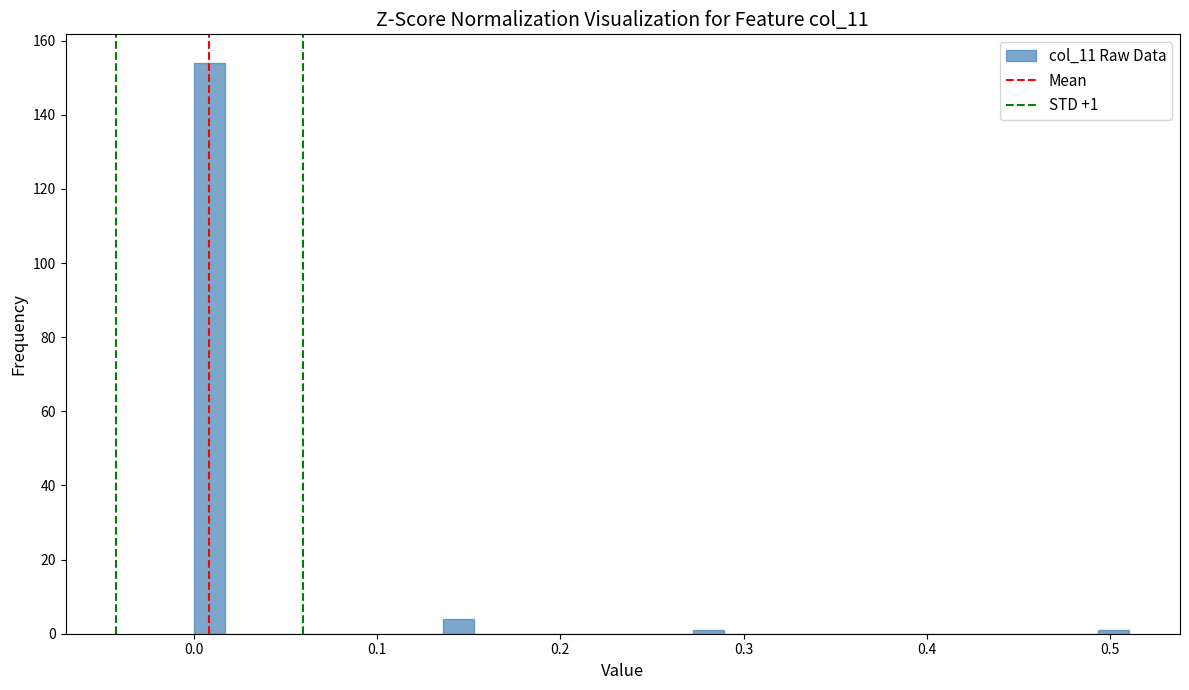

Read against the x-axis, roughly where is the centre of the tallest bar?

0.01